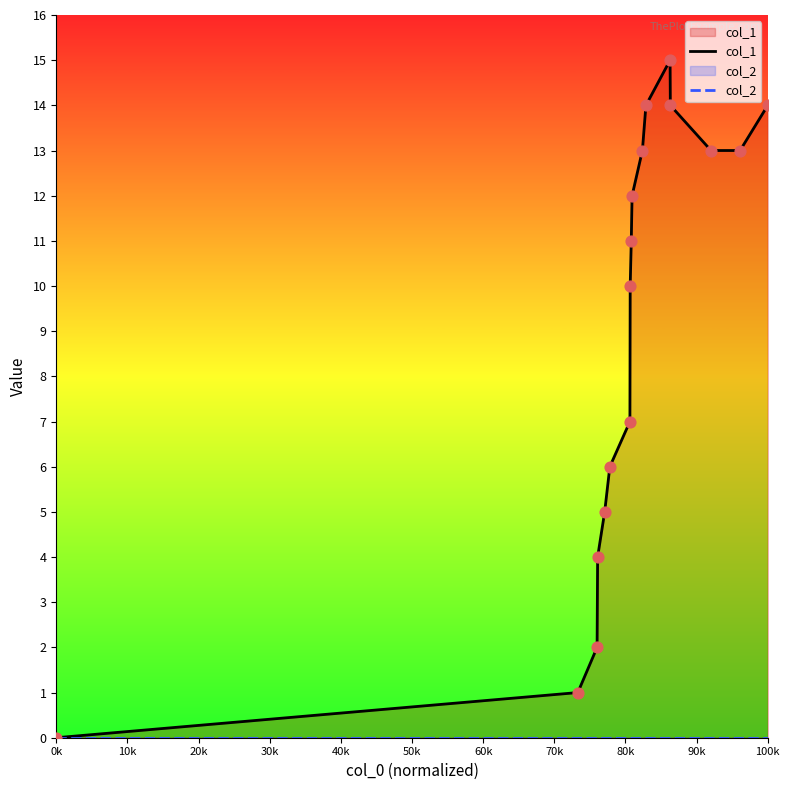

Which series reaches the minimum Y coordinate?

col_1